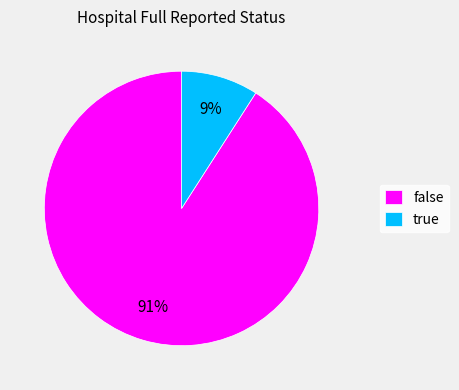

To the nearest percent, what is the difference between the largest and smallest slice percentages?

82%